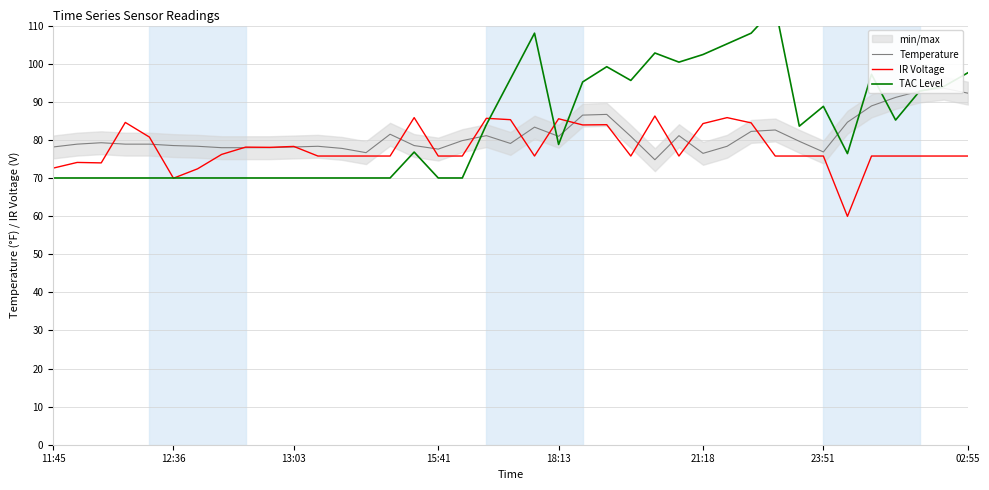

How many categories are shown in the chart?

39